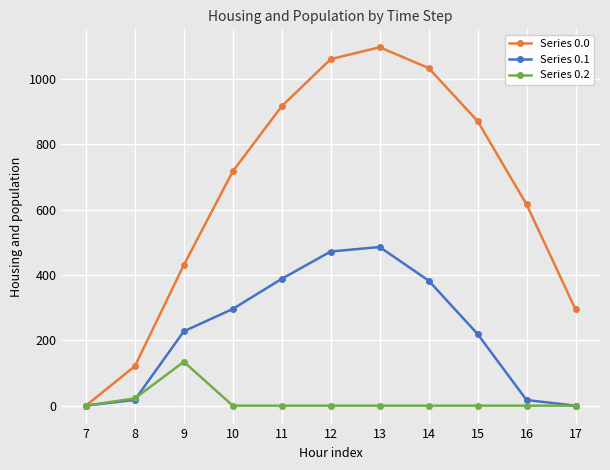

Which series has the largest range (max minus min)?

Series 0.0